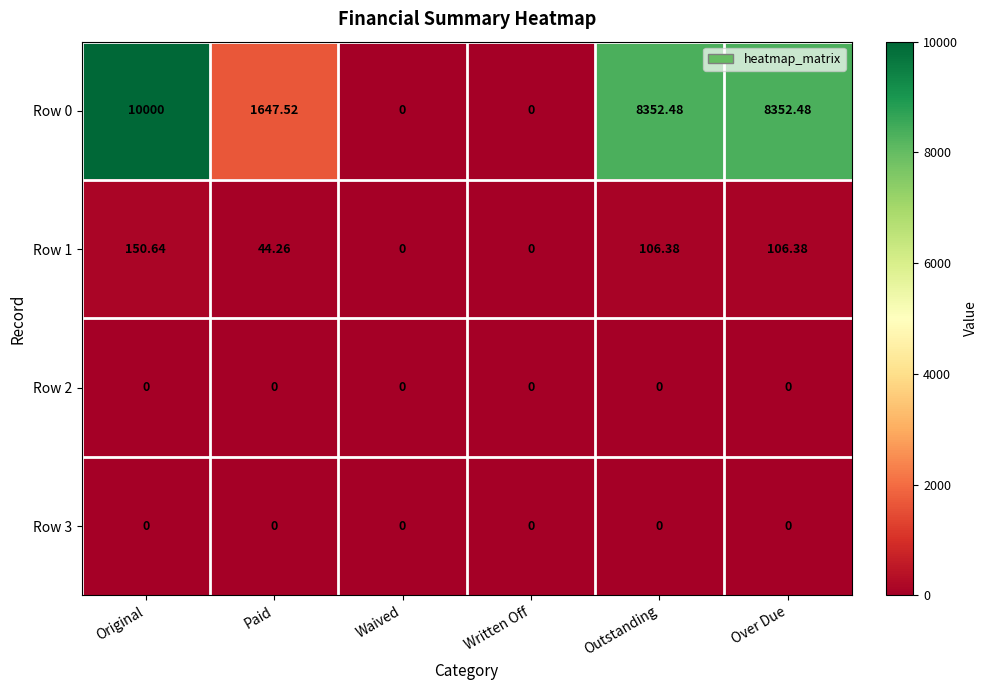

At which category is the sum across all series the highest?

Original